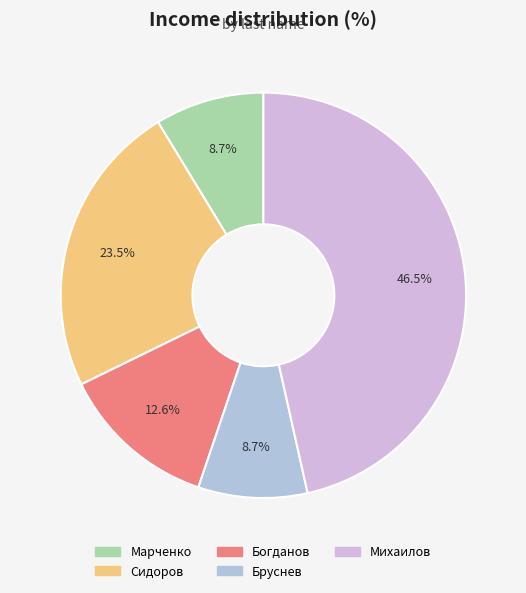

How many slices are in this pie chart?

5